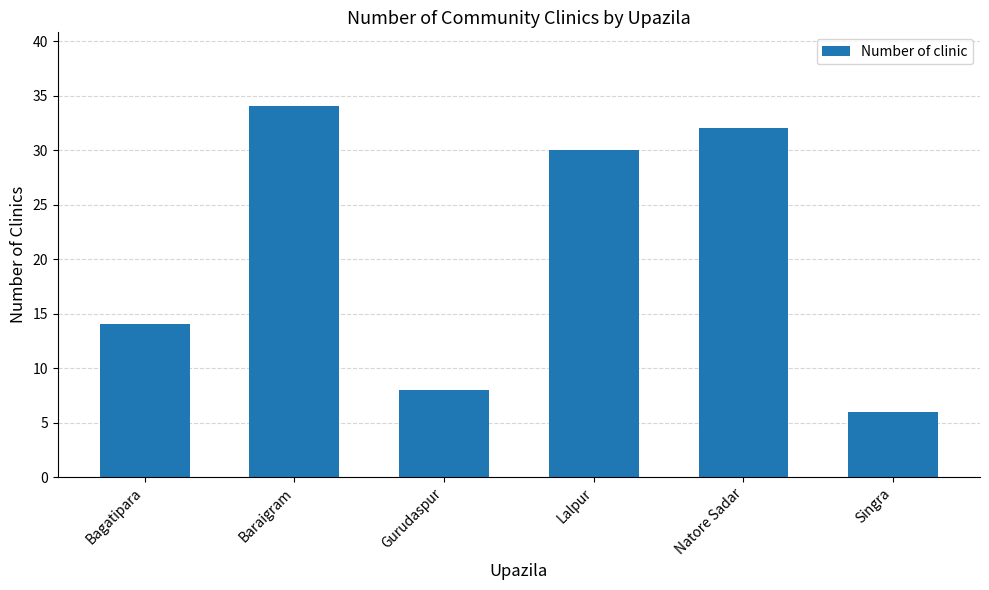

What position from the right is Natore Sadar?

2